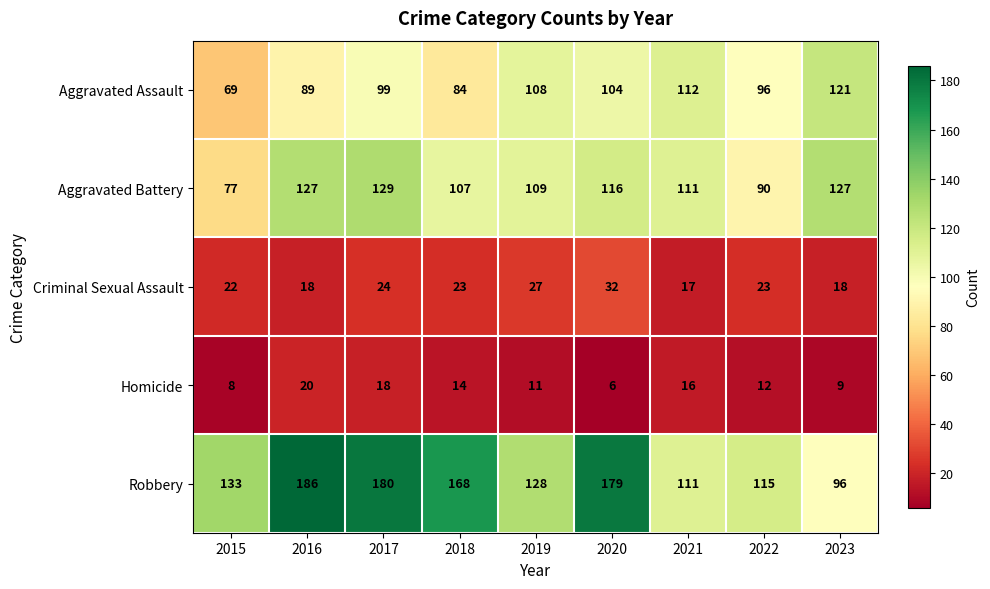

At which category is the sum across all series the highest?

2017